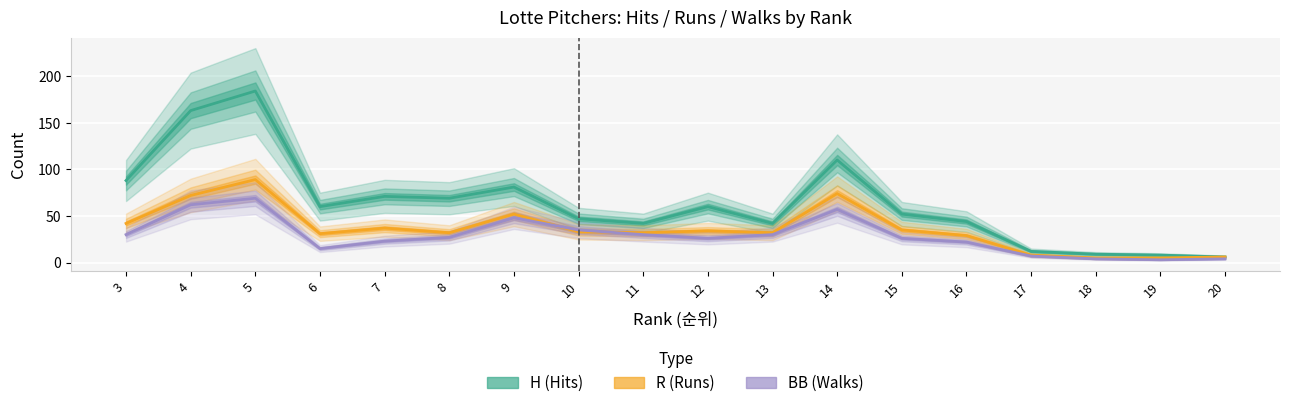

Where does the H series first go above 60?

3